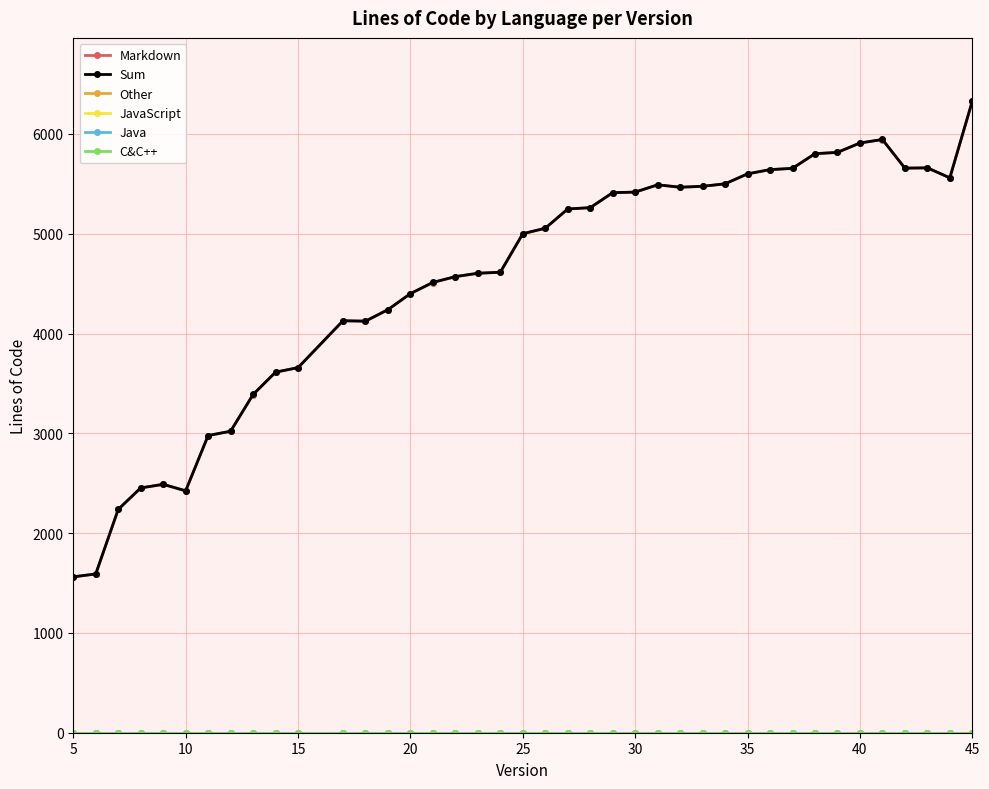

Is this an area chart (filled region under the line)?

No